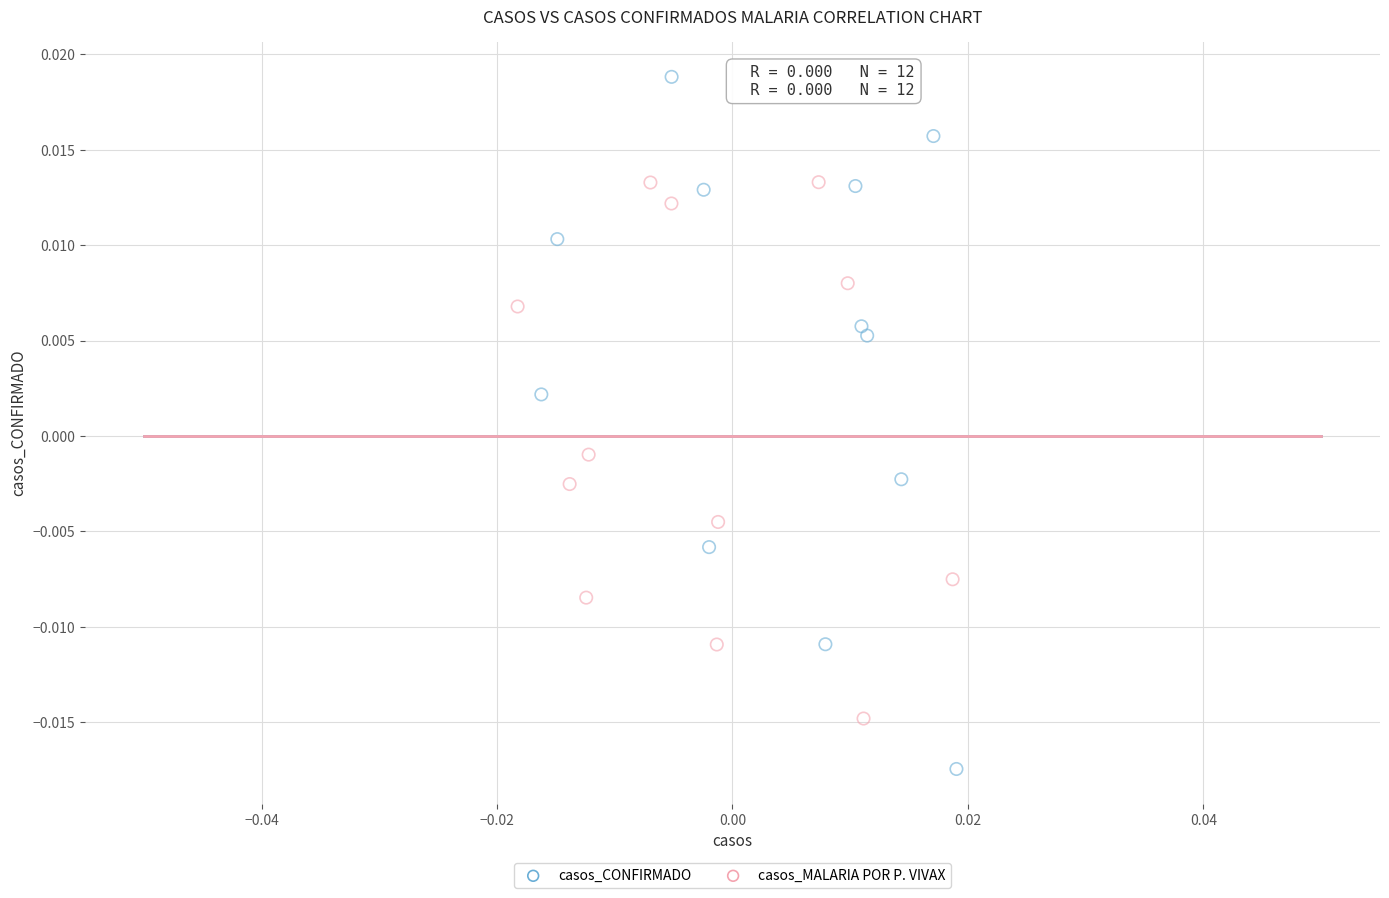

Which series contains the highest Y value?

casos_CONFIRMADO